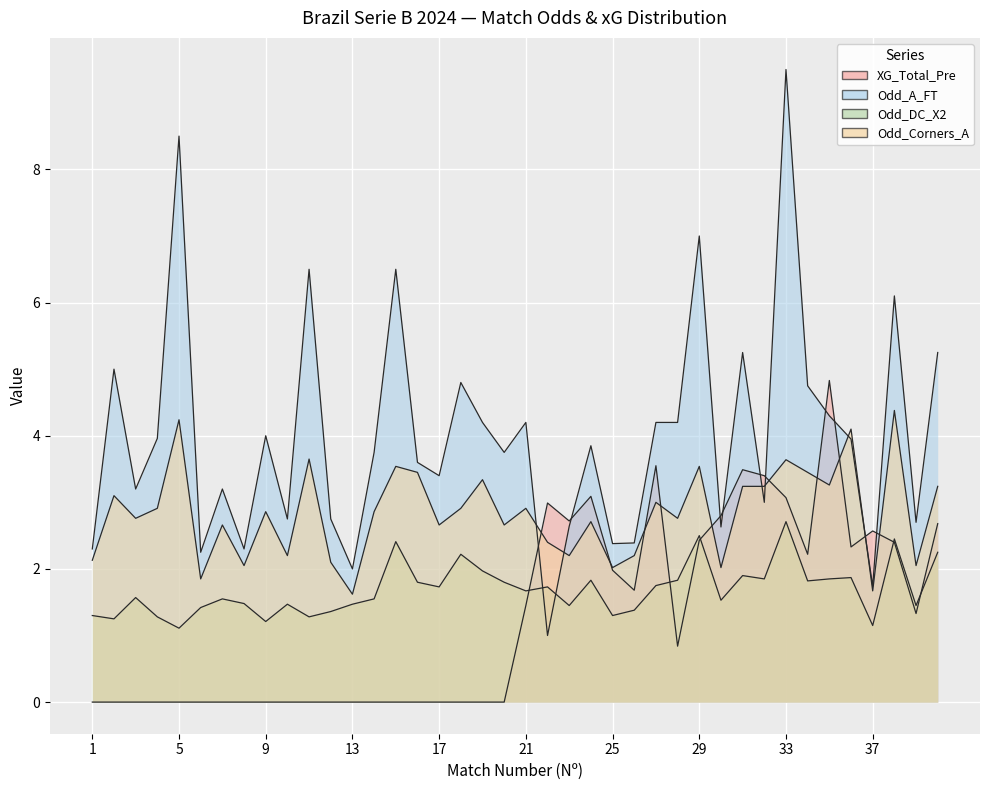

What is the average value of the Odd_A_FT series?

4.0